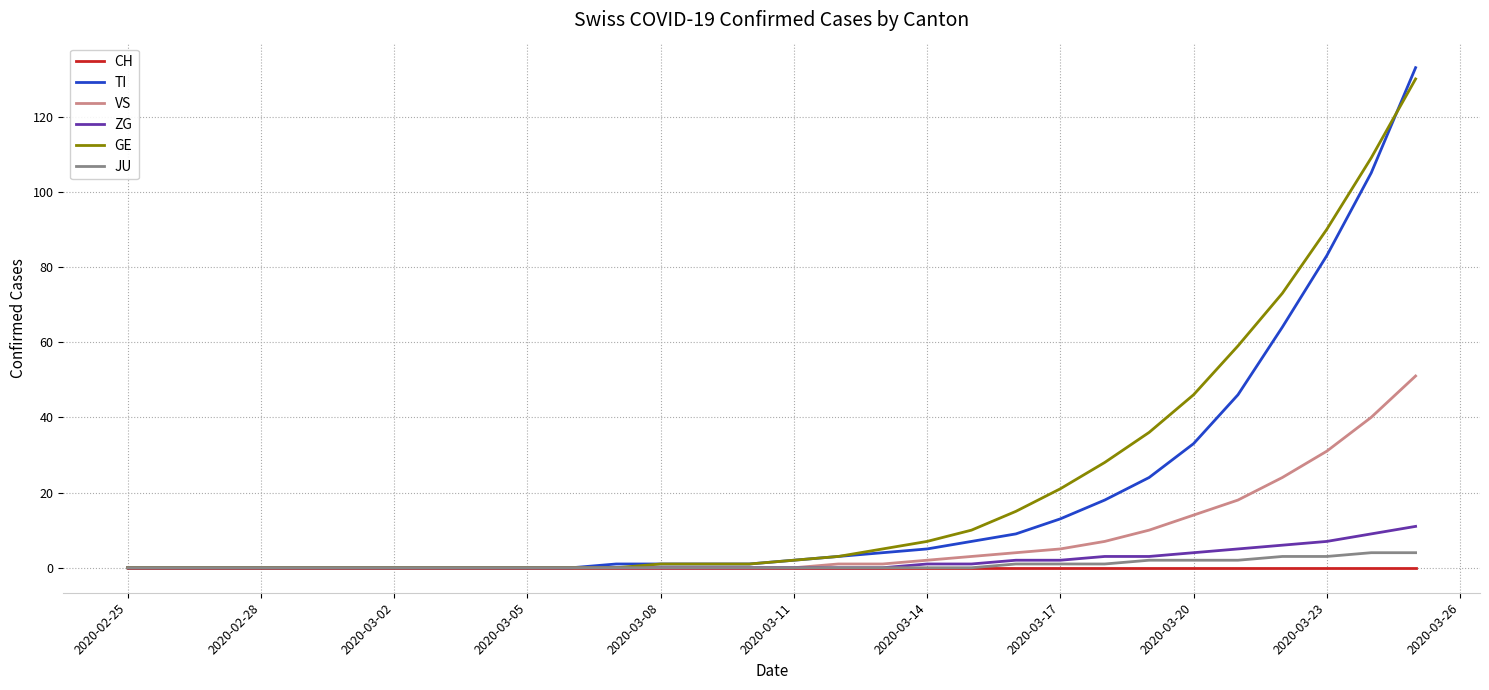

Which series has the widest spread of values?

TI